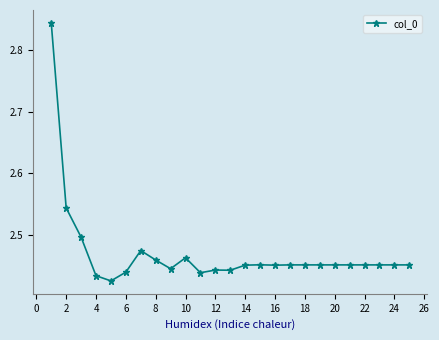

How many values are between 2 and 3?

25